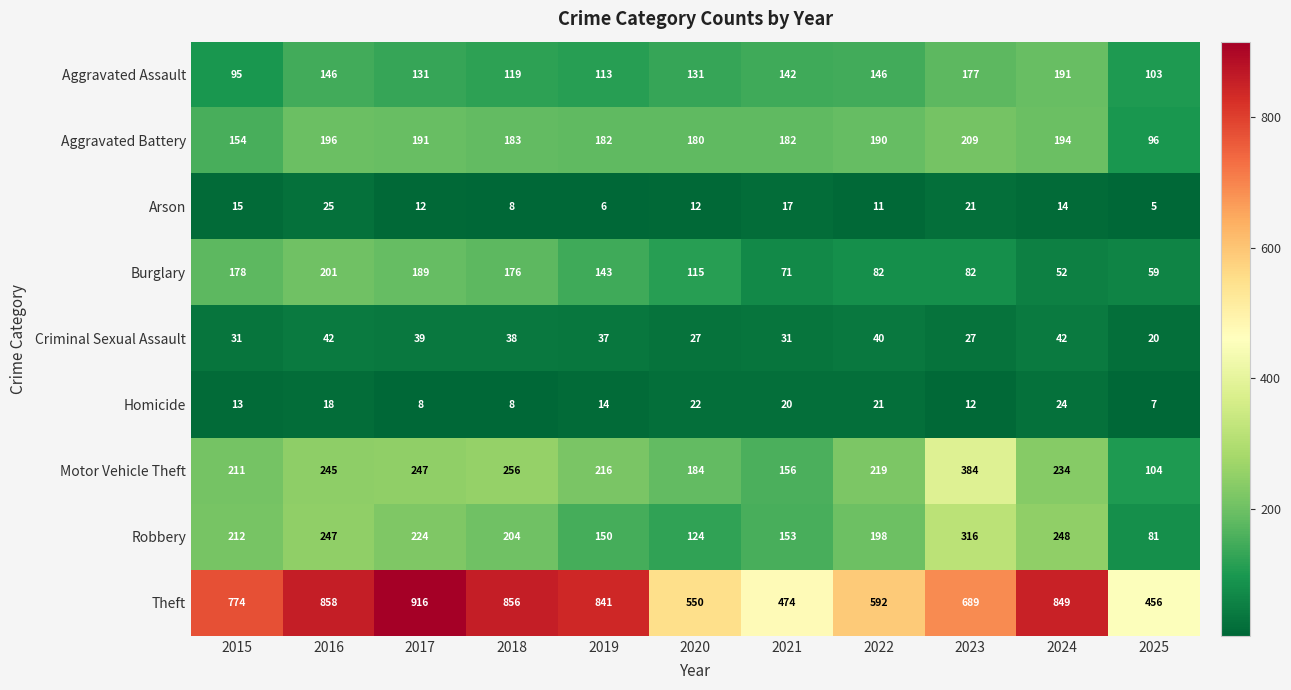

At which label is Homicide closest to 15?

2019